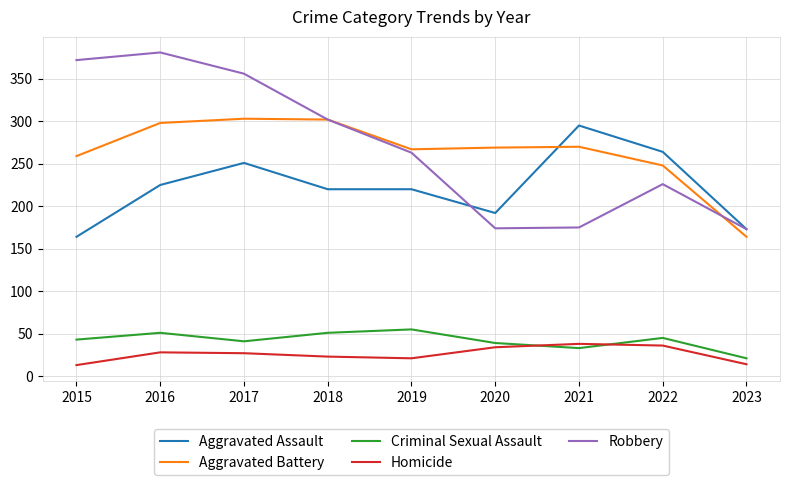

Which series has the widest spread of values?

Robbery